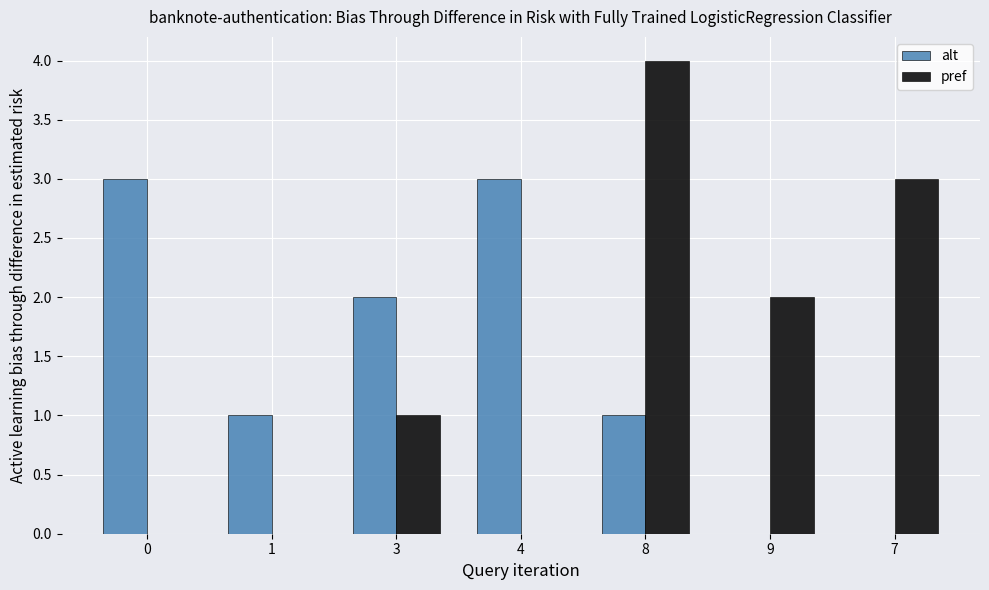

Reading left to right, list all the values displayed in this chart.

alt: 0=3	1=1	3=2	4=3	8=1	9=0	7=0
pref: 0=0	1=0	3=1	4=0	8=4	9=2	7=3